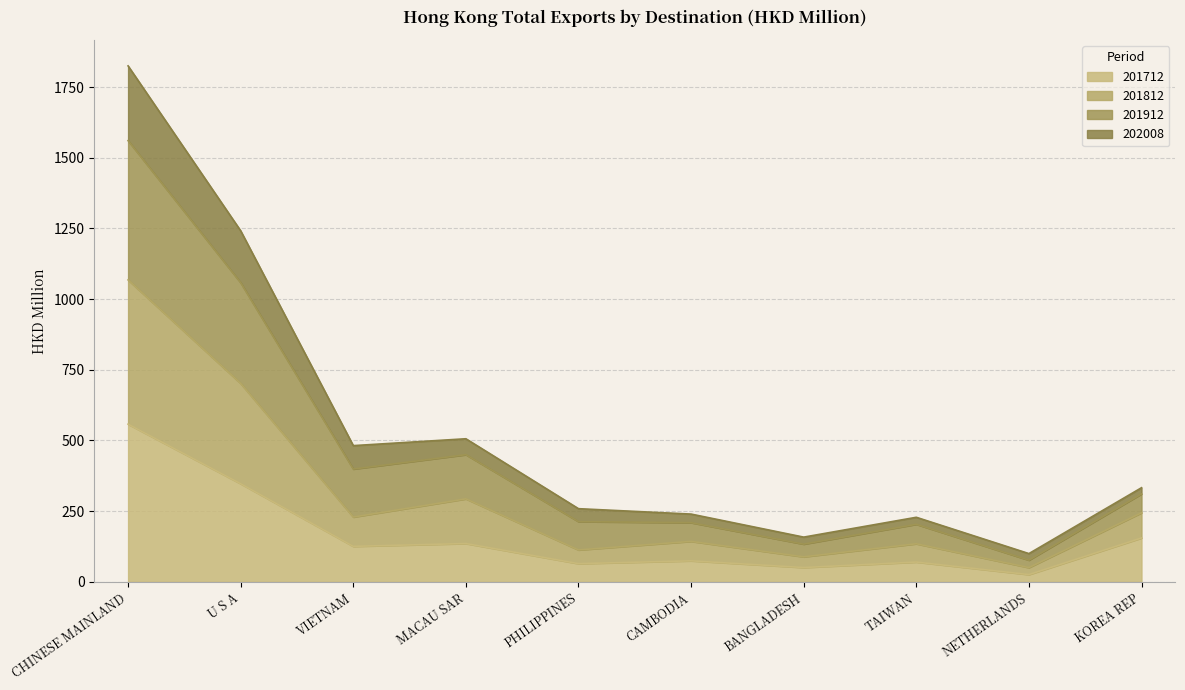

How many categories are shown in the chart?

10